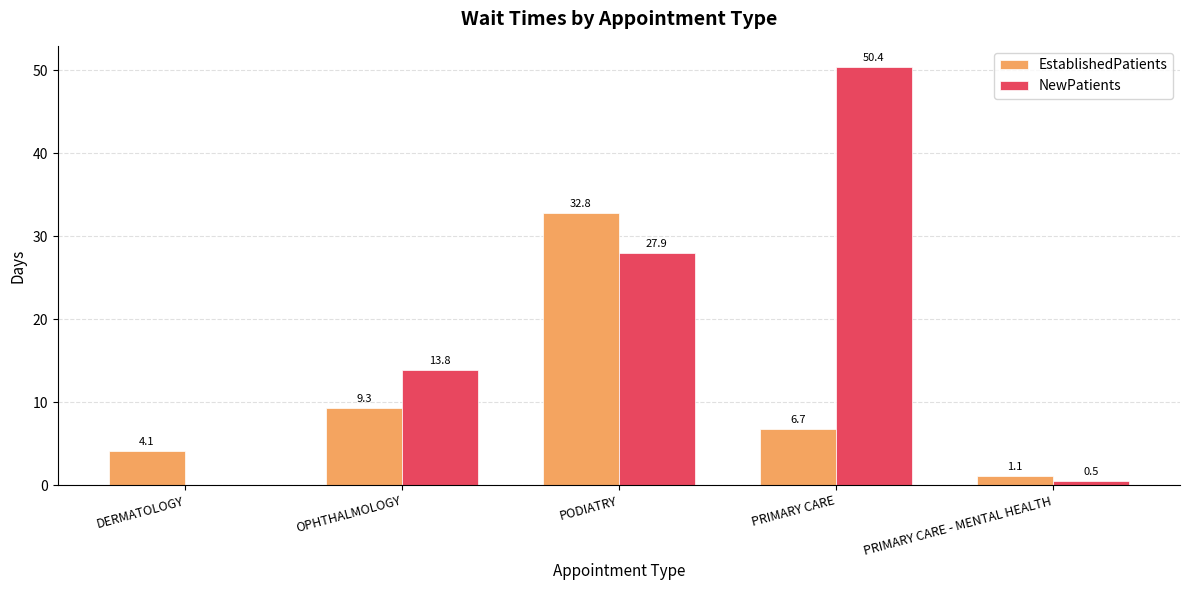

Count the number of data series in this chart.

2